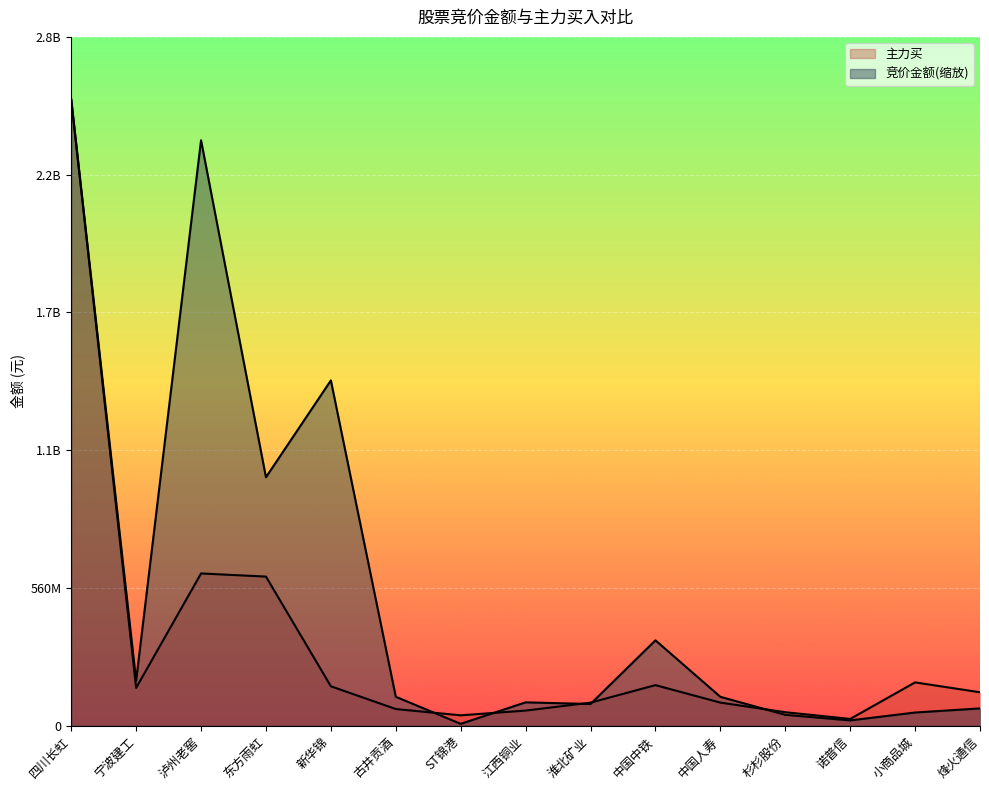

At how many categories does at least one series exceed 2386591073?

1